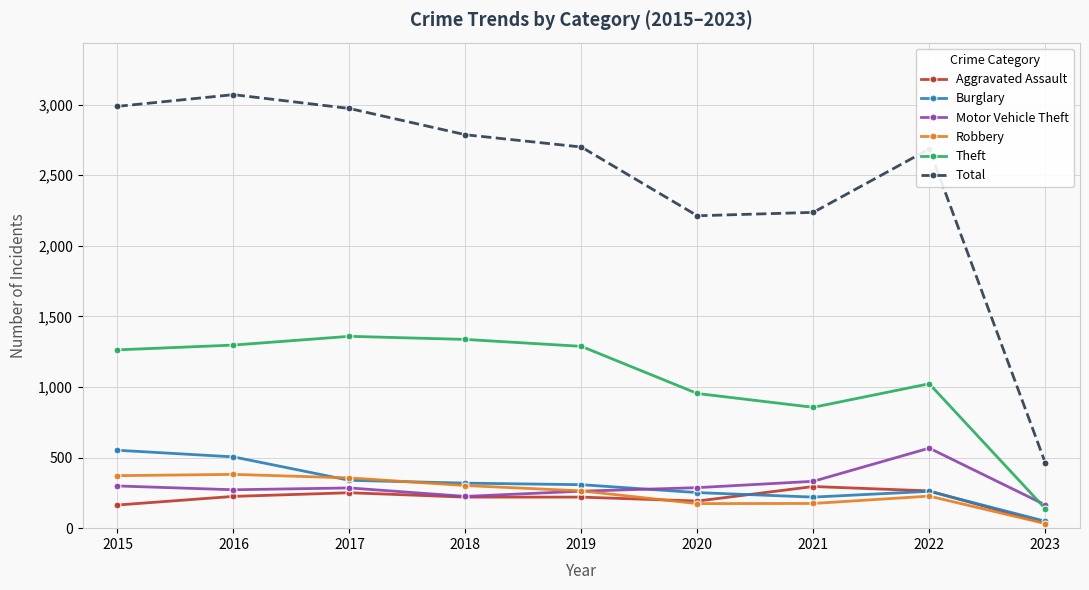

Read the Aggravated Assault value at 2022, to the nearest 5.

265